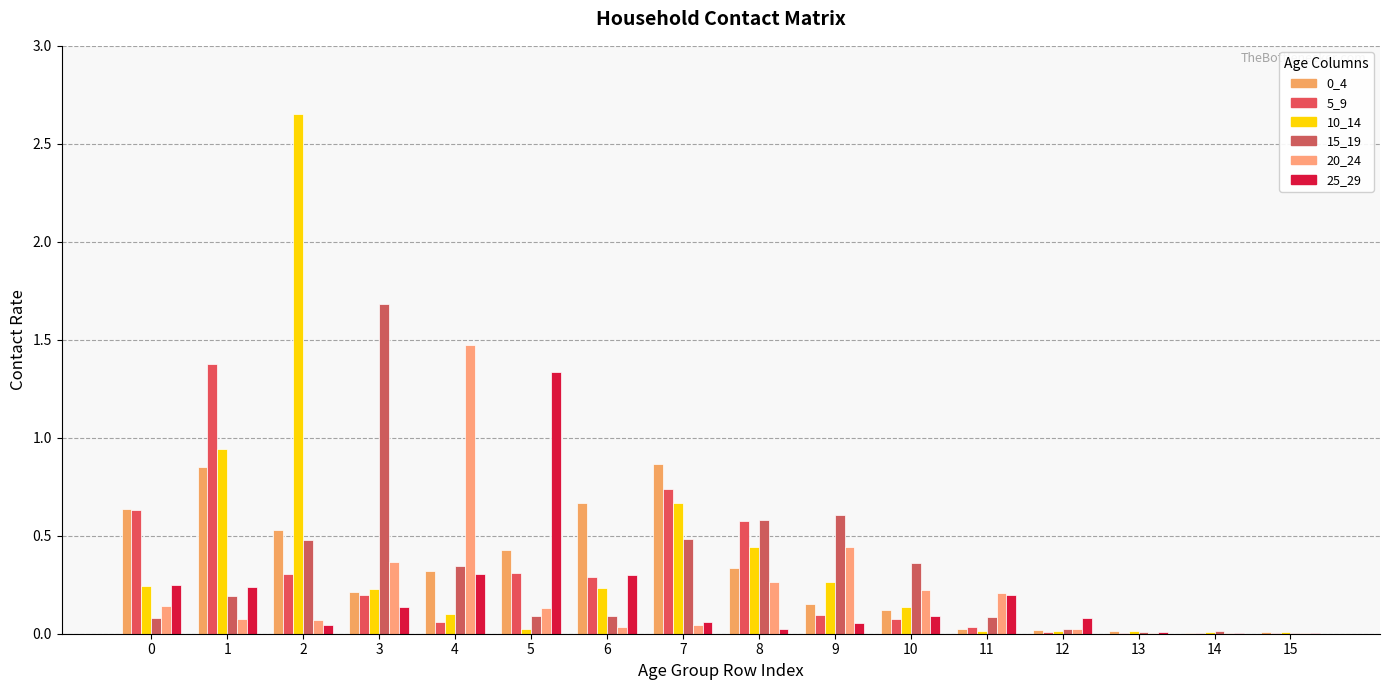

At which category is the sum across all series the highest?

2